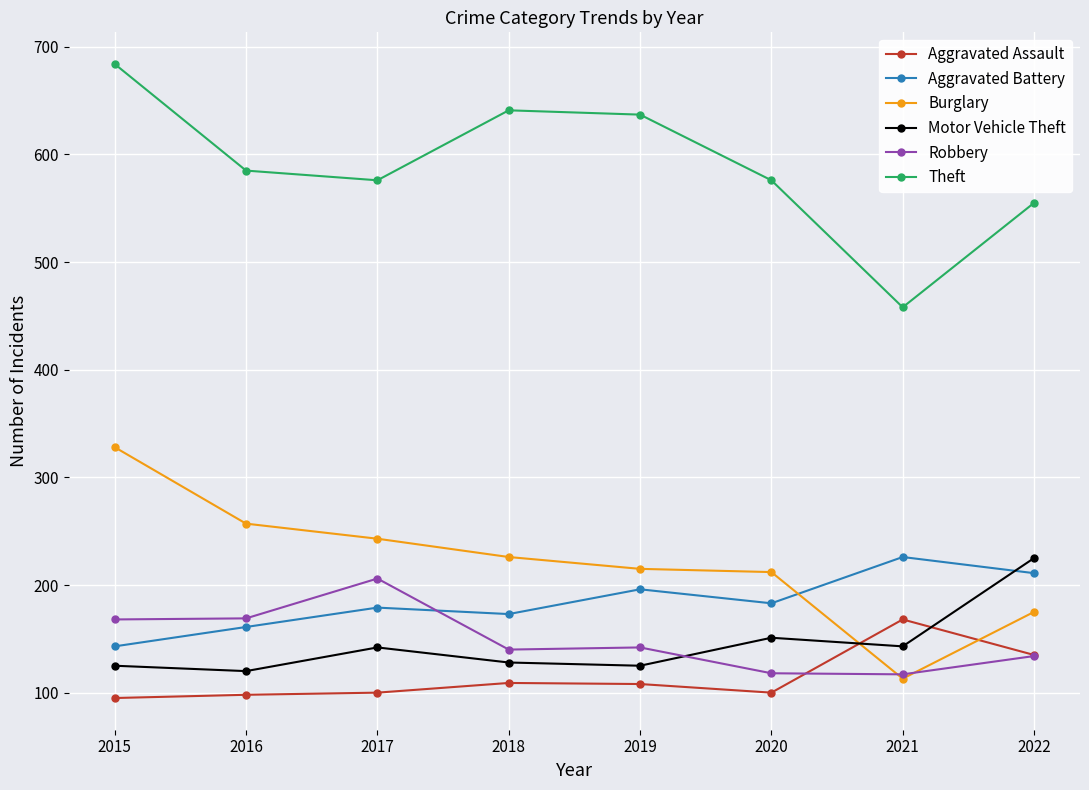

The value of Burglary at 2017 is 243. True or false?

True